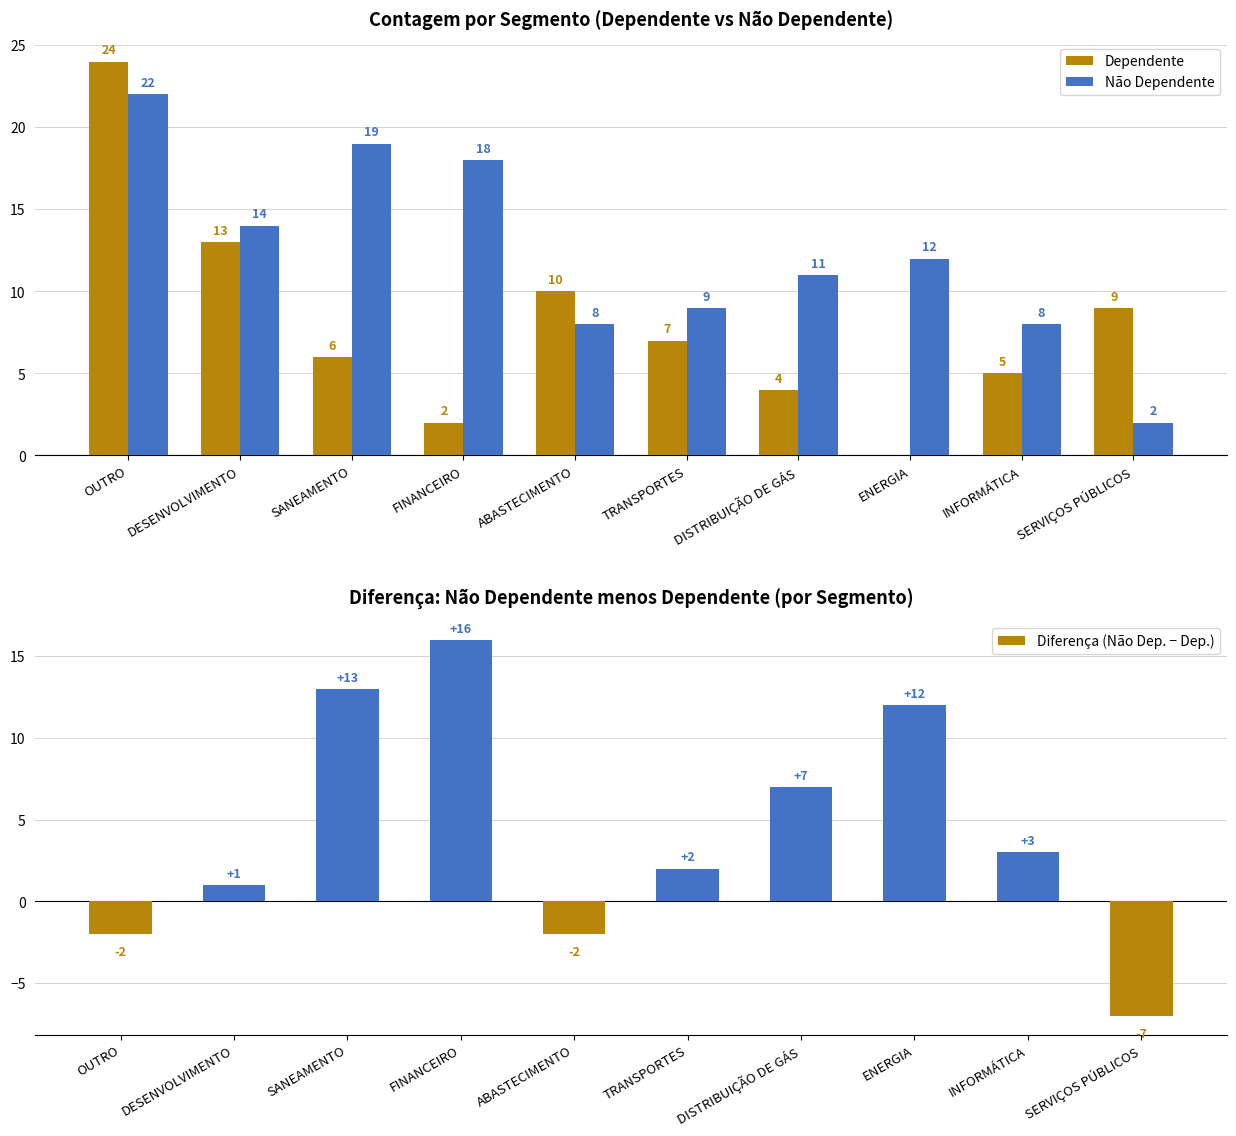

At which category is the sum across all series the highest?

OUTRO